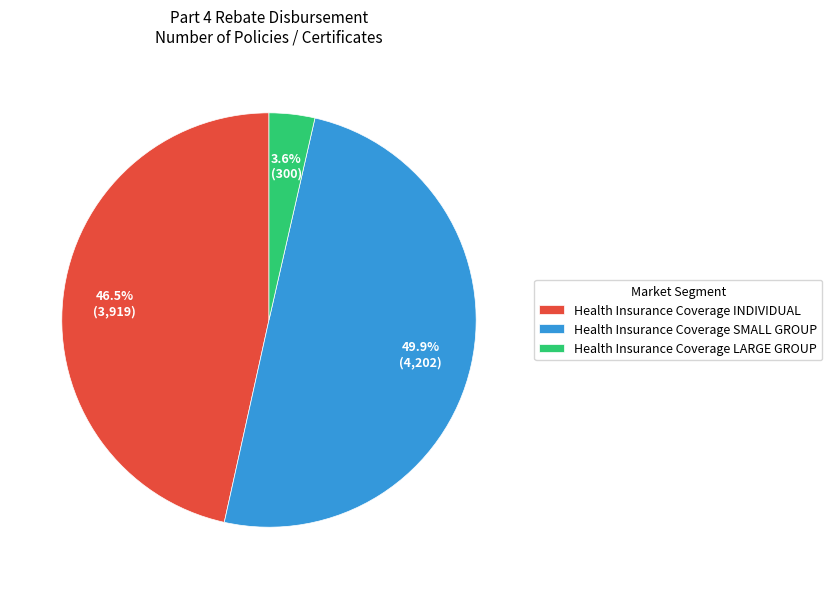

What is the smallest slice in the pie chart?

Health Insurance Coverage LARGE GROUP